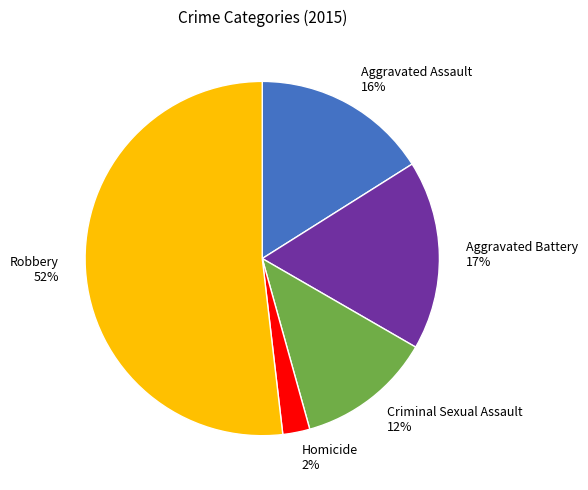

Is there a majority slice in this chart?

Yes